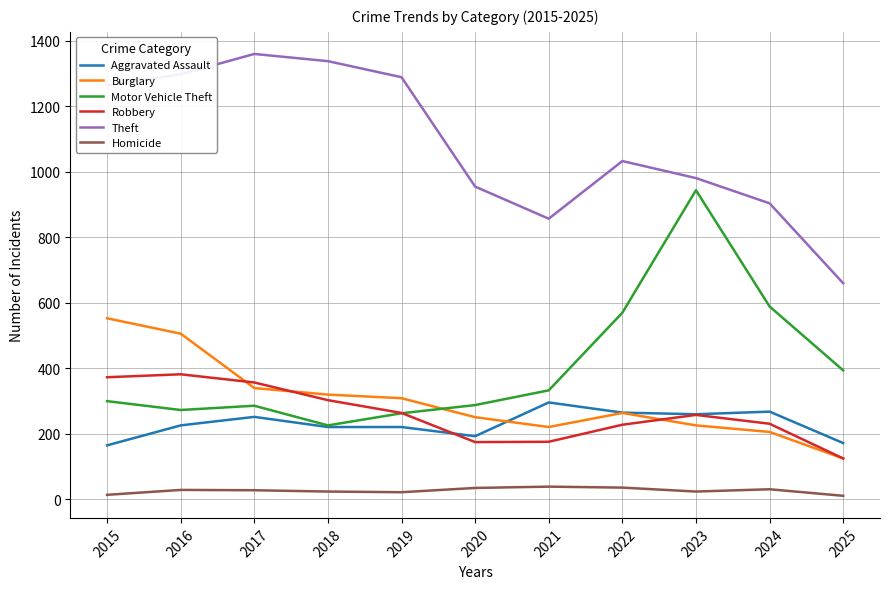

True or false: Theft has more than 1 points higher than both neighbors.

True